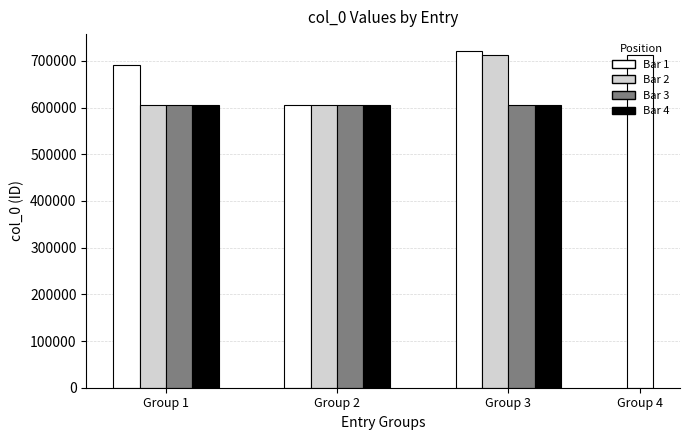

List the labels in order of value, largest first.

721161, 711580, 711579, 690699, 605291, 605290, 605289, 605288, 605287, 605286, 605285, 605284, 605283